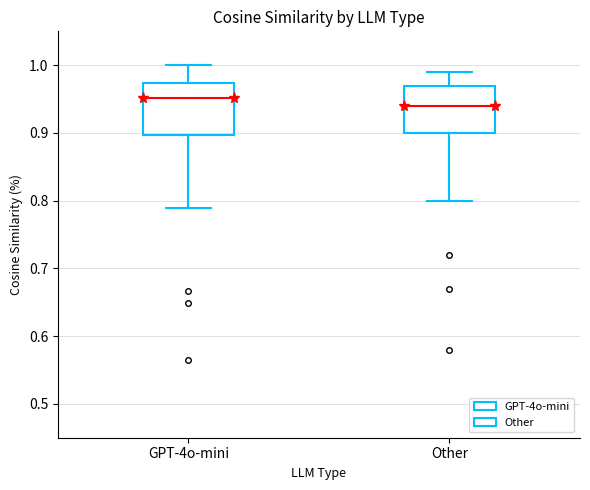

Where does the median line of the box for GPT-4o-mini sit on the y-axis? The values are not printed on the chart, so give them approximately, as read against the axis.

0.95